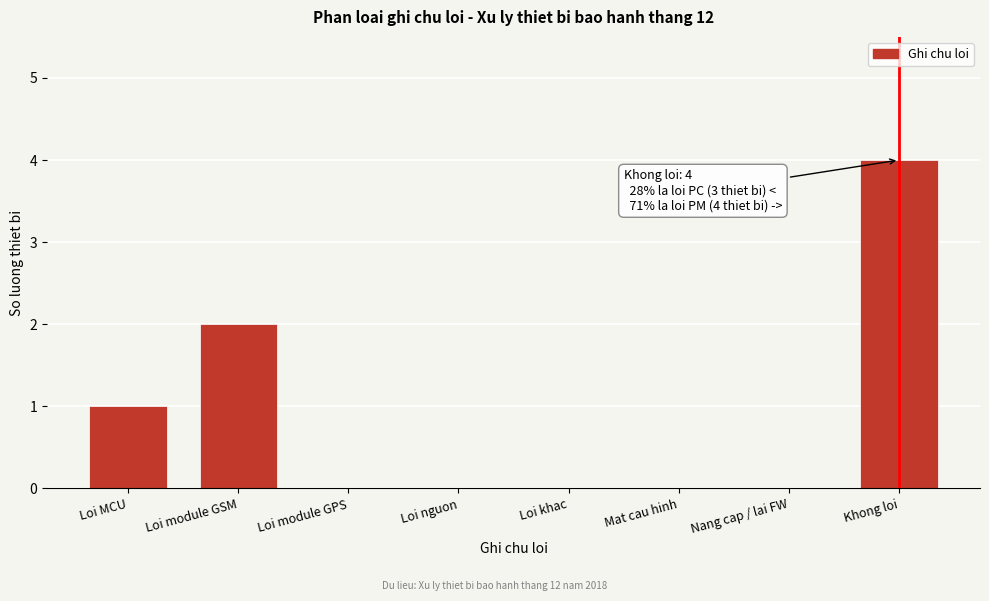

Reading left to right, extract all data points from this chart.

Loi MCU=1	Loi module GSM=2	Loi module GPS=0	Loi nguon=0	Loi khac=0	Mat cau hinh=0	Nang cap / lai FW=0	Khong loi=4